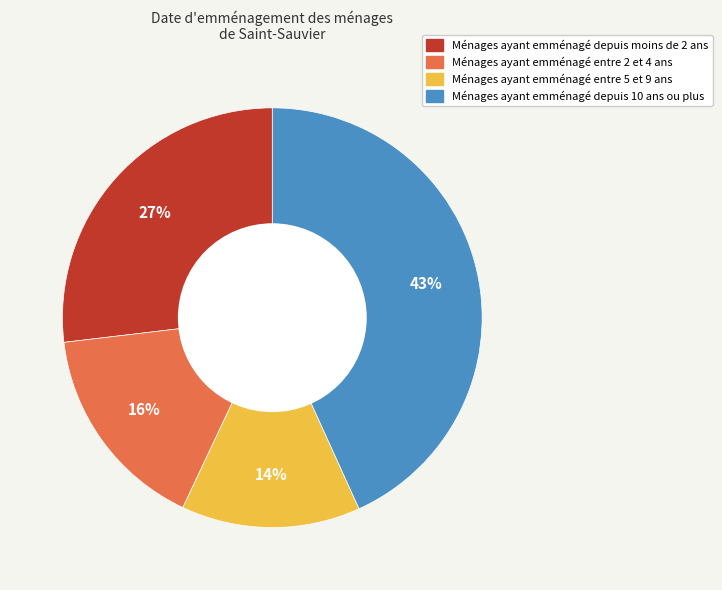

Does any single category account for the majority?

No